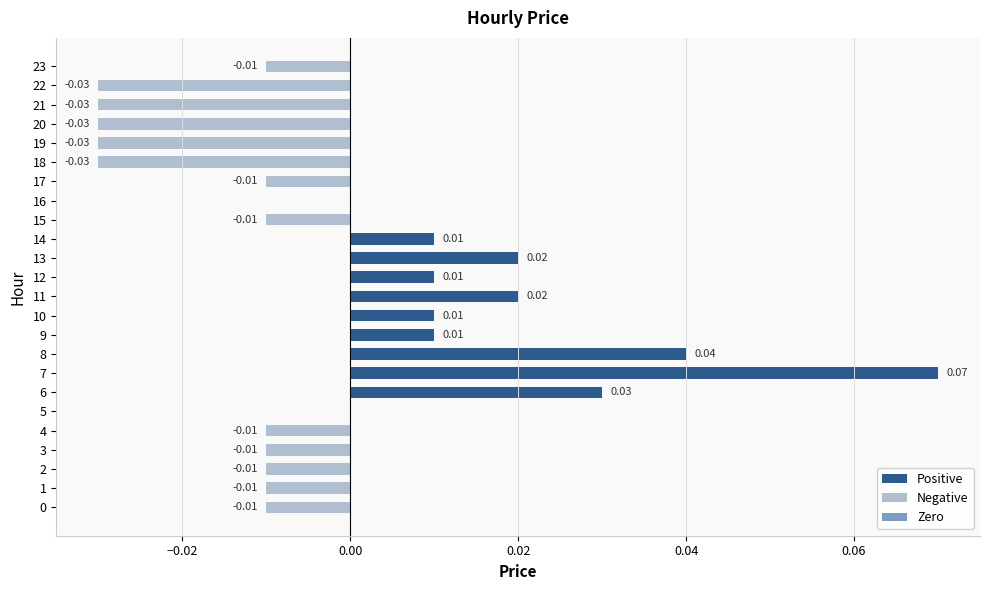

Which has a higher value, 18 or 17?

17